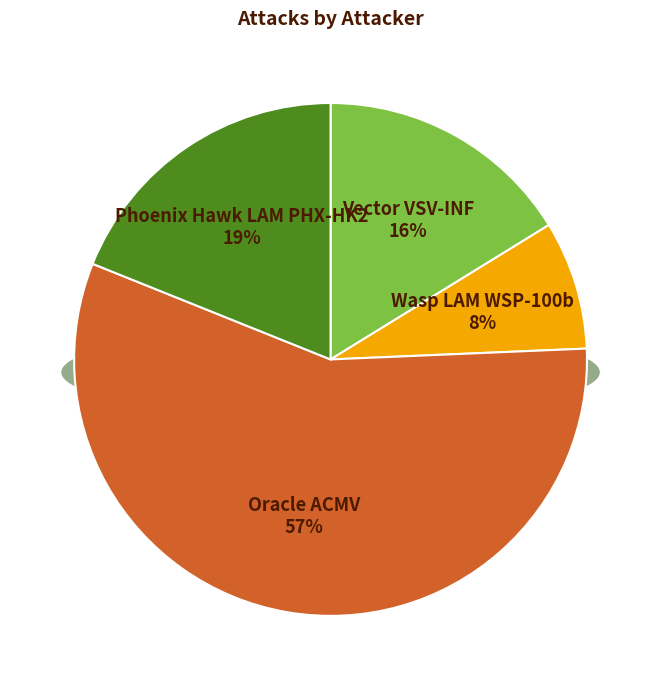

Which slice represents more than half of the pie?

Oracle ACMV